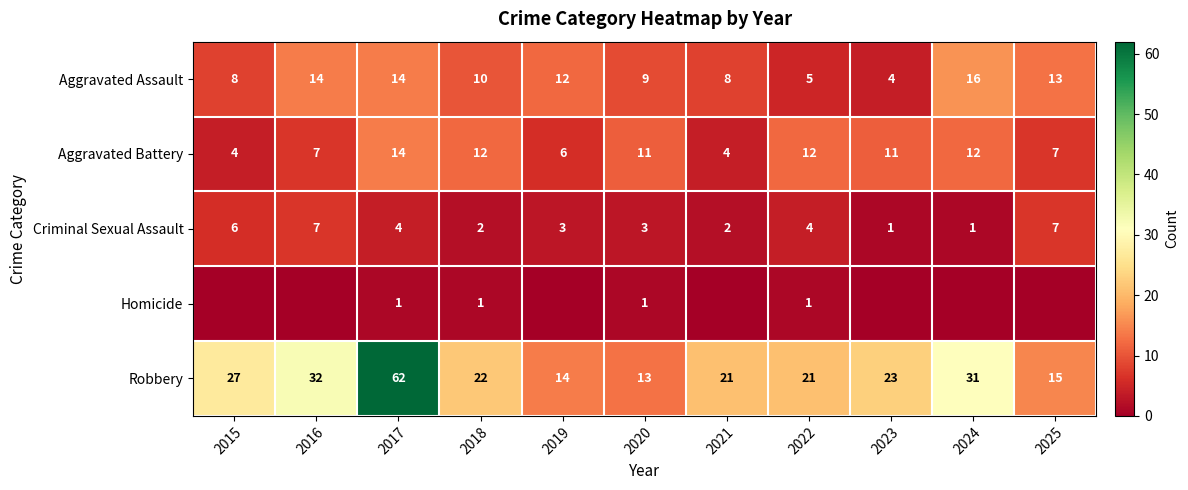

What is the maximum value shown in the chart?

62